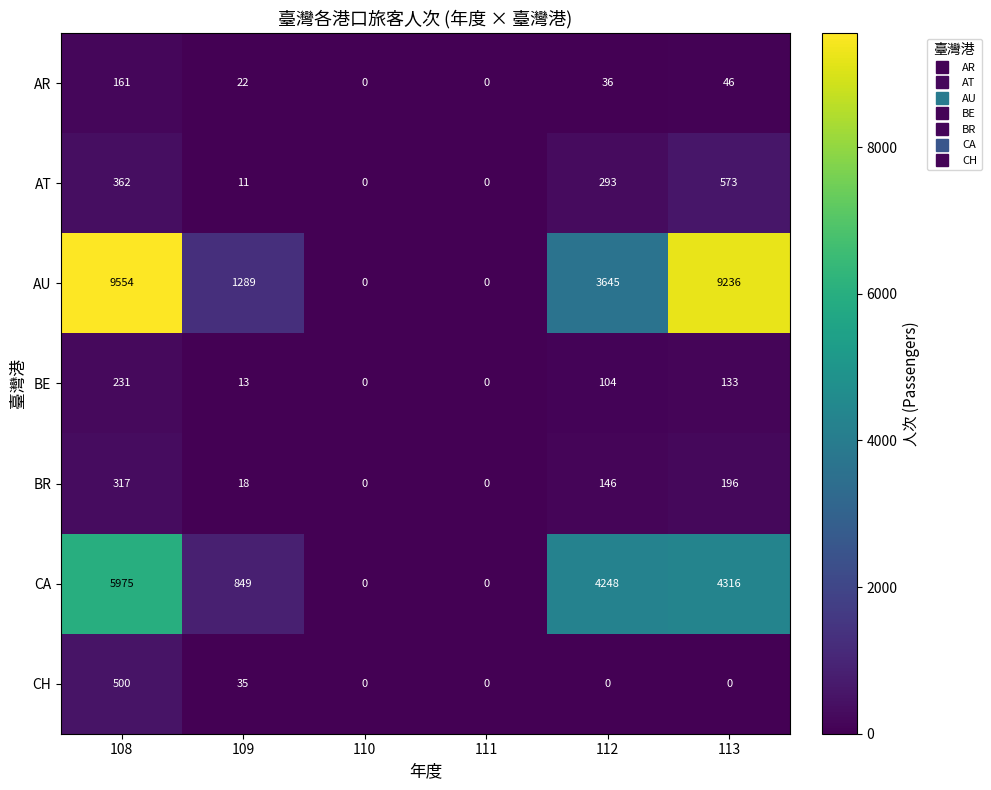

At 109, list the series in order from largest to smallest.

AU, CA, CH, AR, BR, BE, AT